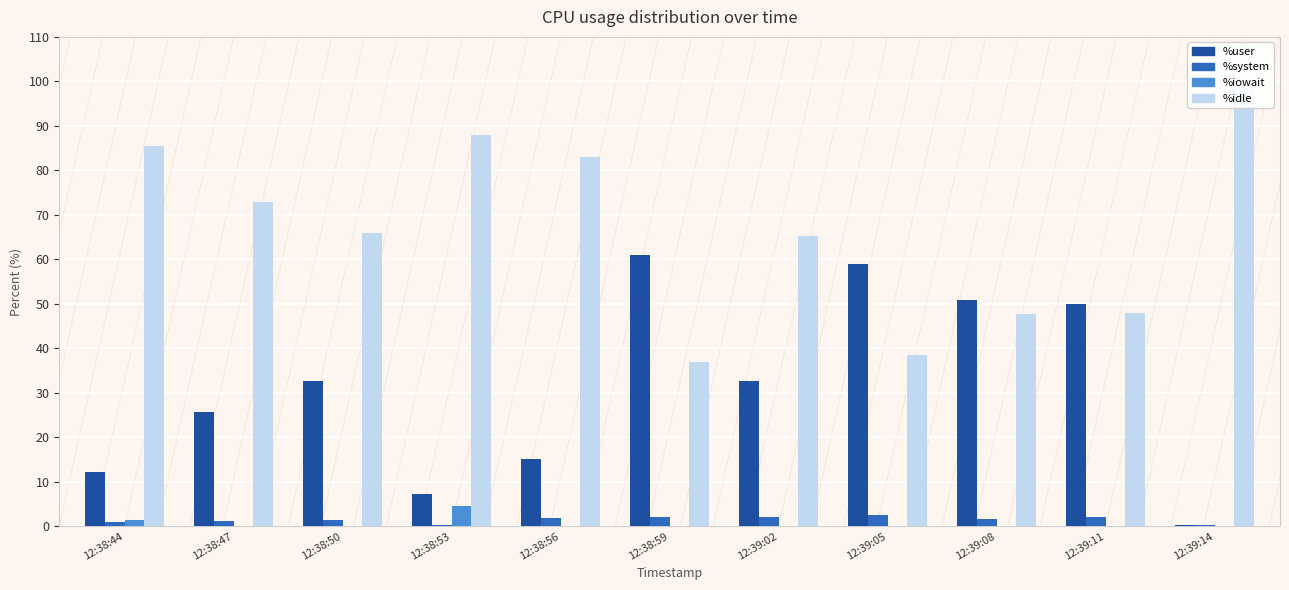

The value of %idle at 12:39:05 is 22.3. True or false?

False